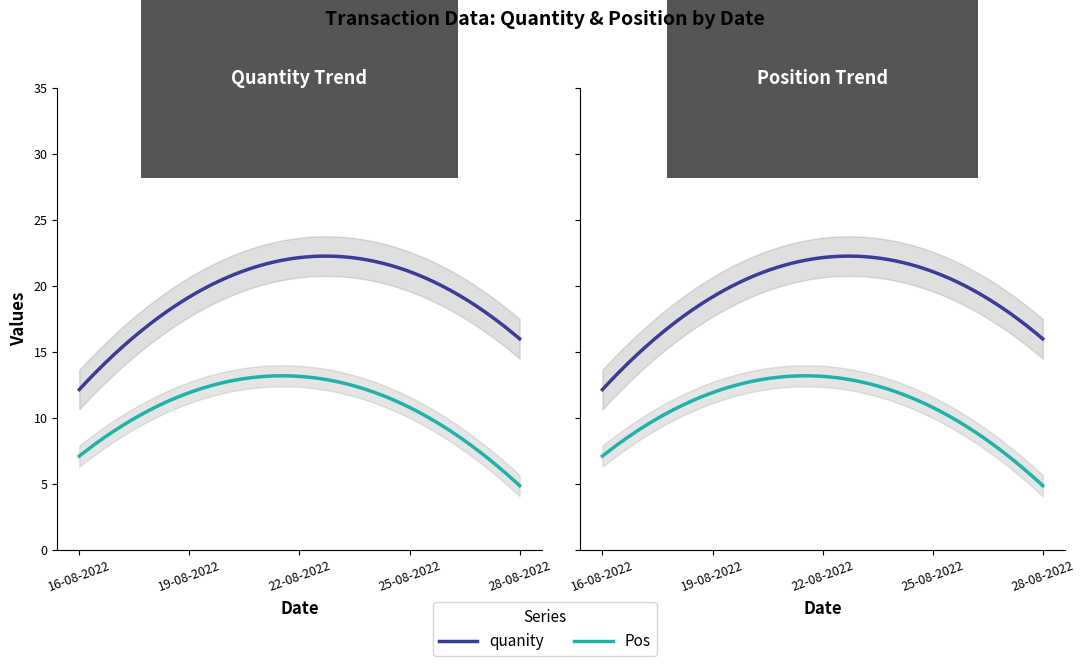

True or false: Pos has a value of 1.2 at 28-08-2022.

False